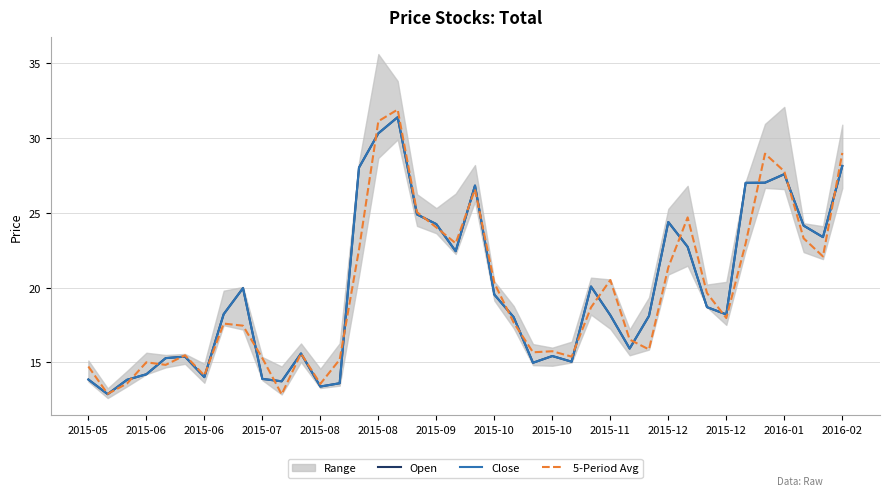

What is the maximum value for 5-Period Avg?

31.9